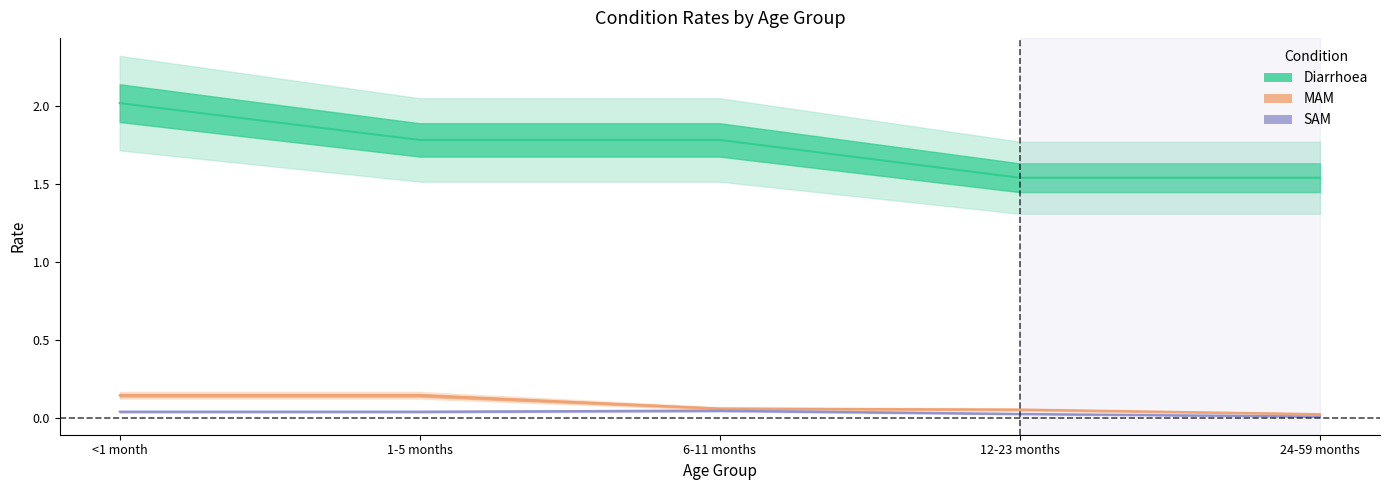

What are all the series names shown in the legend?

Diarrhoea, MAM, SAM